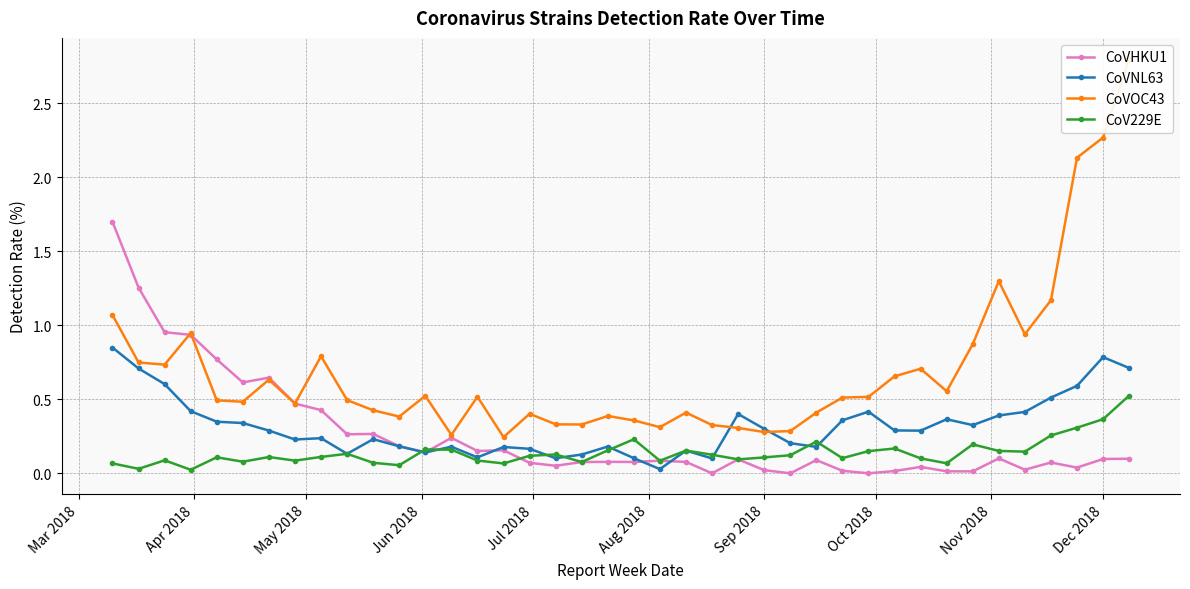

Is the value of CoVHKU1 at 18 greater than the value of CoVOC43 at Dec 2018?

No